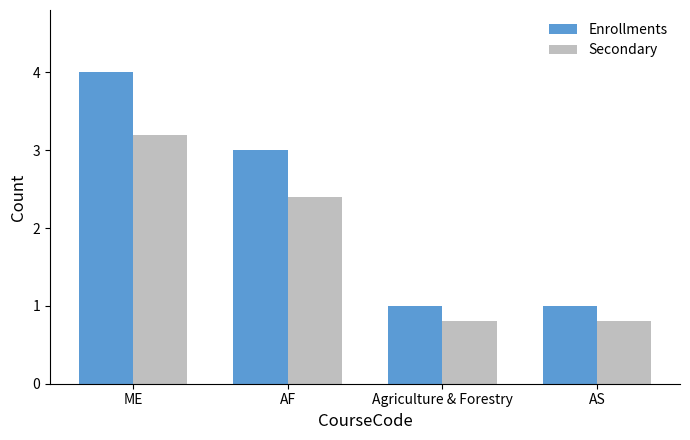

What position from the left is AF?

2